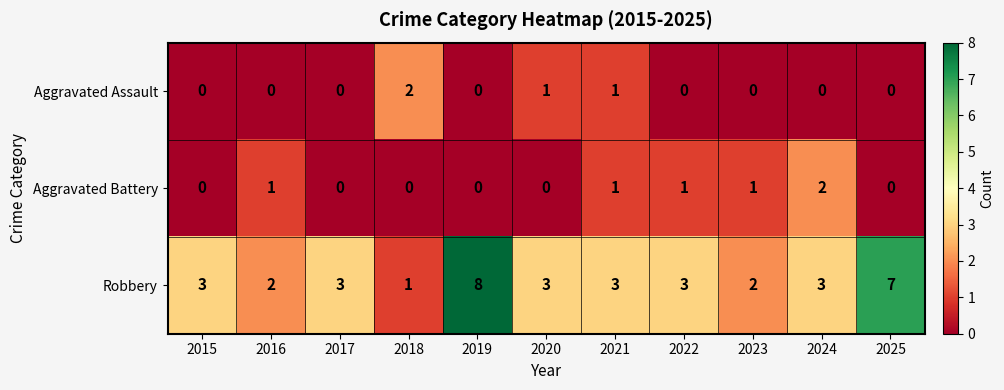

Which series changed the most between 2016 and 2019?

Robbery